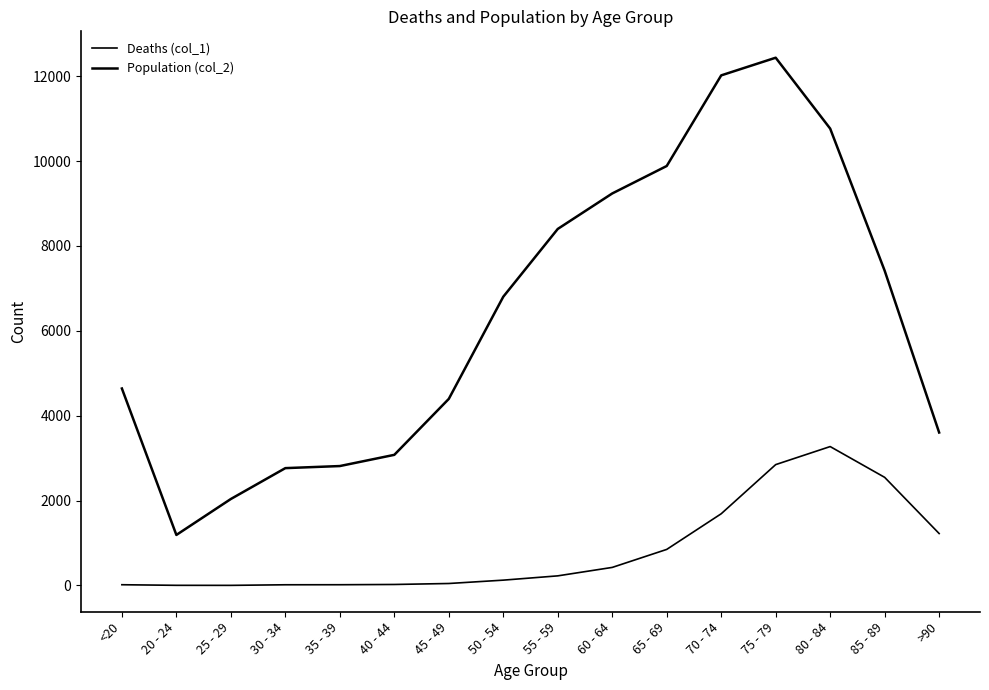

Does the chart have visible grid lines?

No